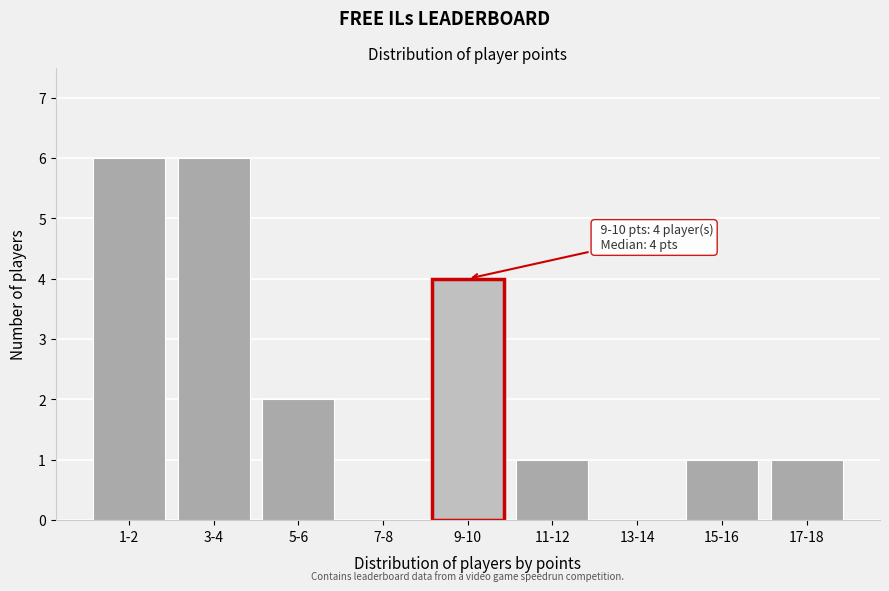

Reading left to right, list all the values displayed in this chart.

1-2=6	3-4=6	5-6=2	7-8=0	9-10=4	11-12=1	13-14=0	15-16=1	17-18=1